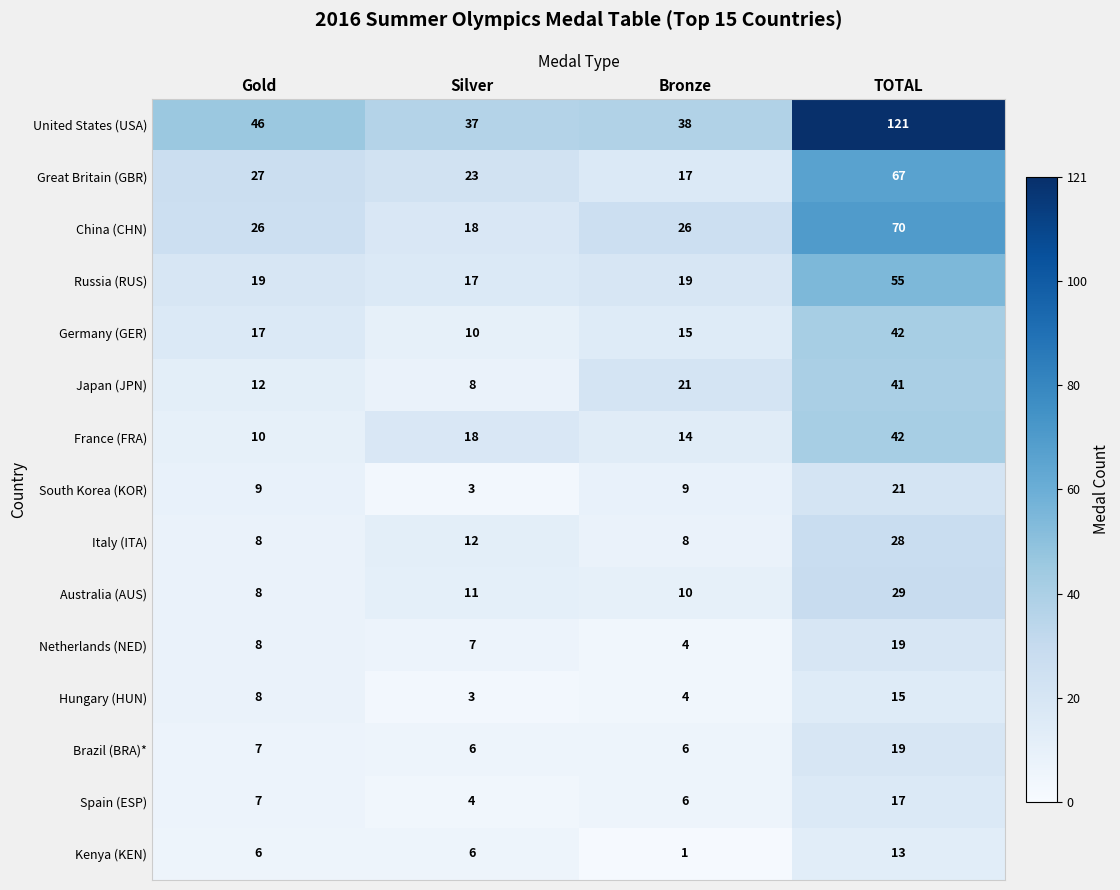

What is the difference between the maximum and minimum values in the China (CHN) series?

52